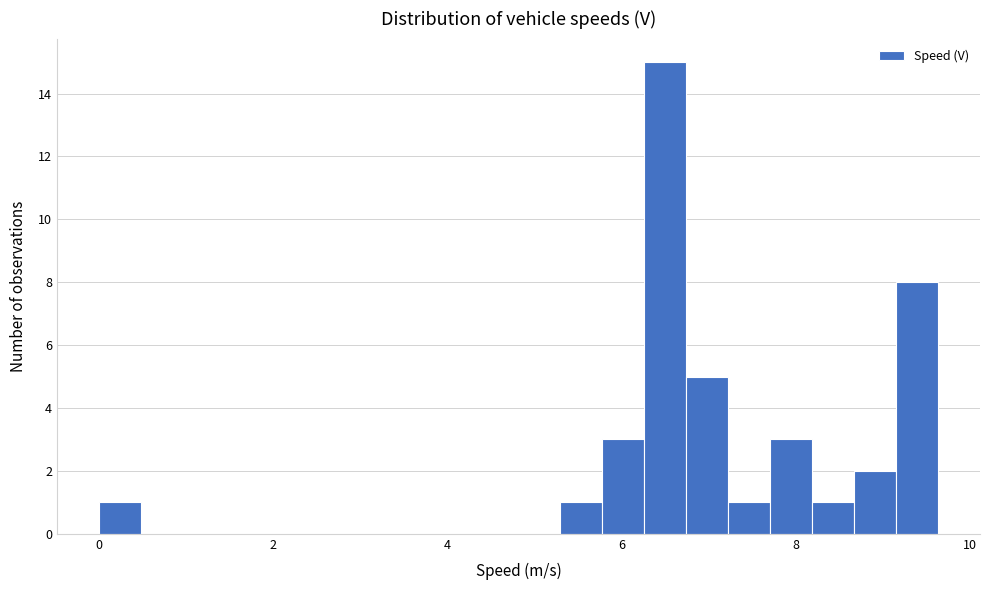

Around what value on the x-axis is the tallest bar? Give the approximate position of its centre, as read against the axis.

6.6